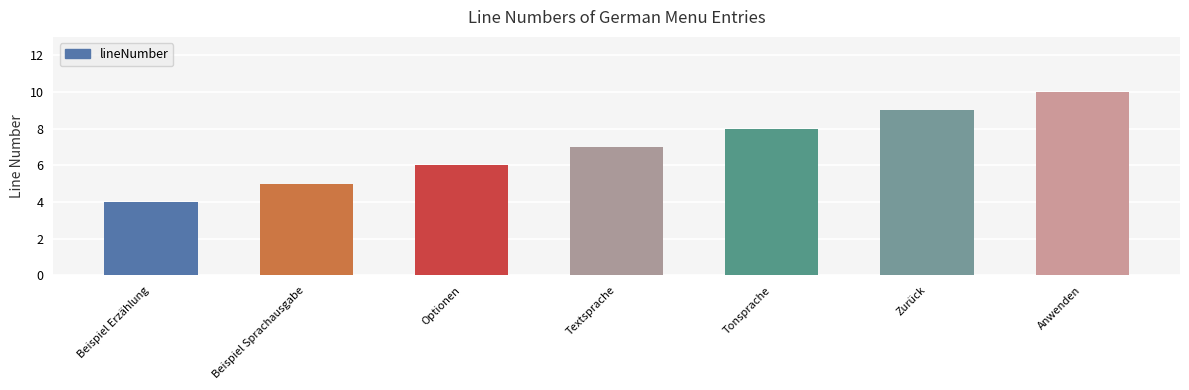

How many data points are less than 7?

3